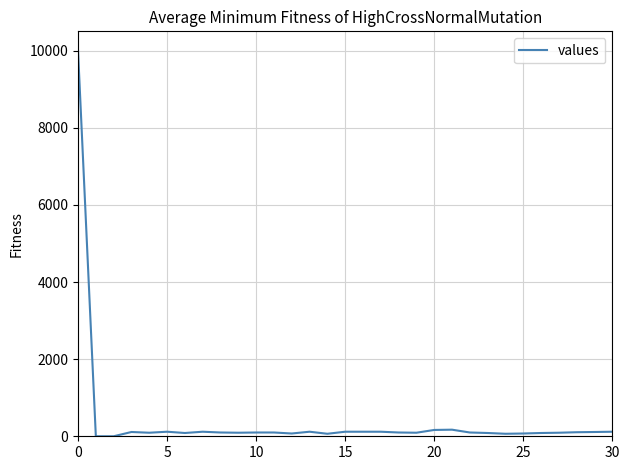

What is the difference between the maximum and minimum values?

10000